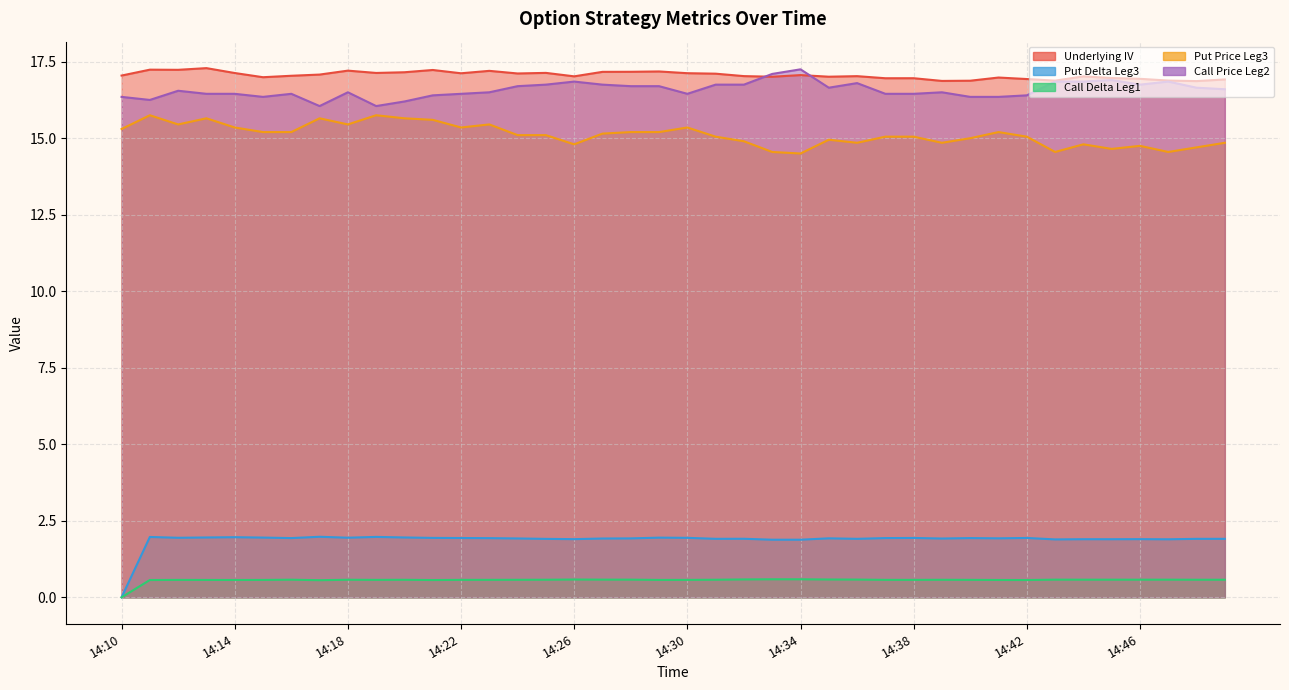

What is the average value of the Underlying IV series?

17.1